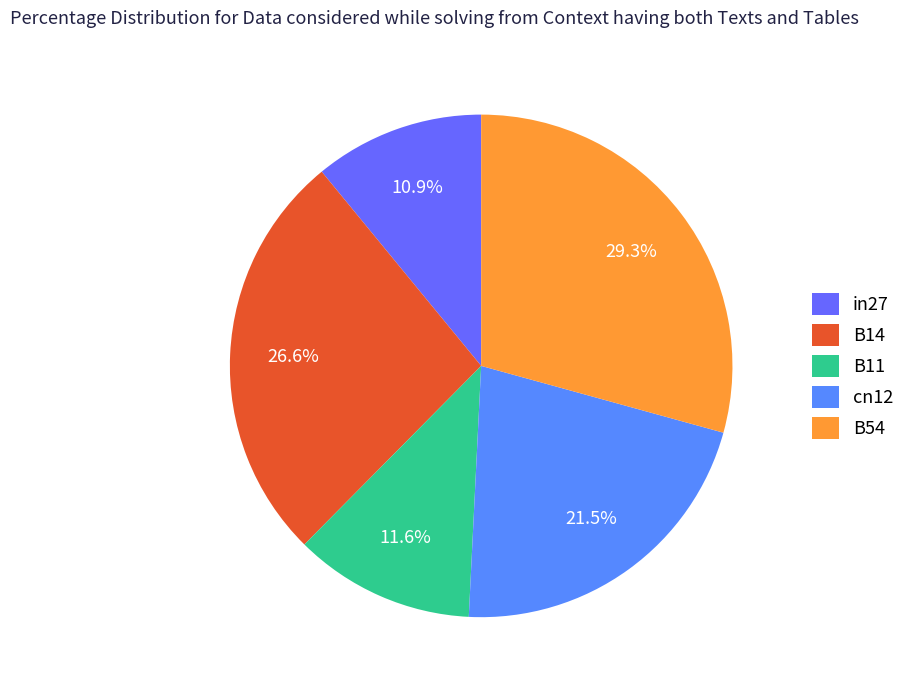

To the nearest percent, what is the difference between the largest and smallest slice percentages?

18%